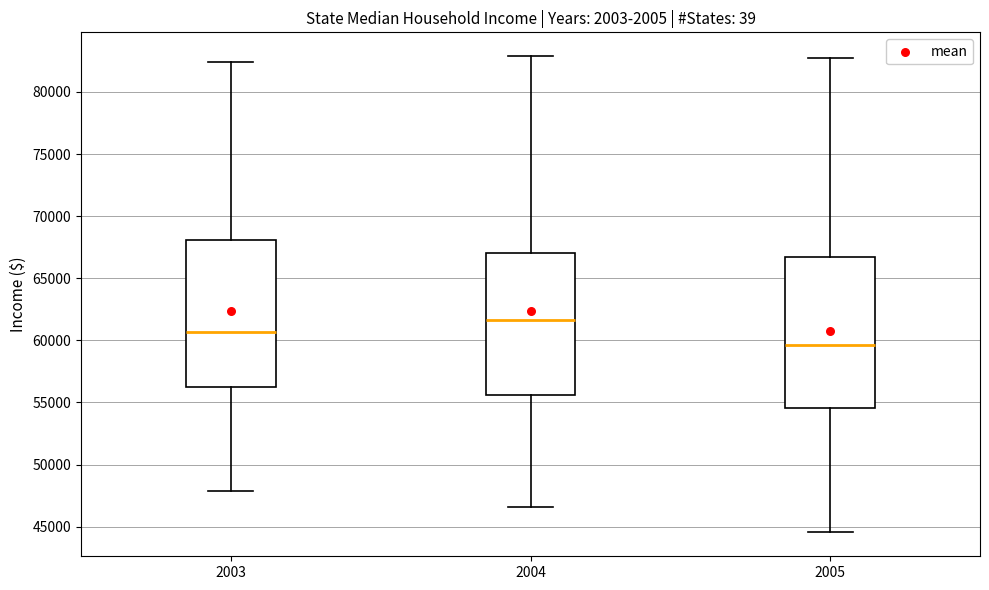

Where is the lower edge of the box at x = 2005 on the y-axis? The values are not printed on the chart, so give them approximately, as read against the axis.

54500